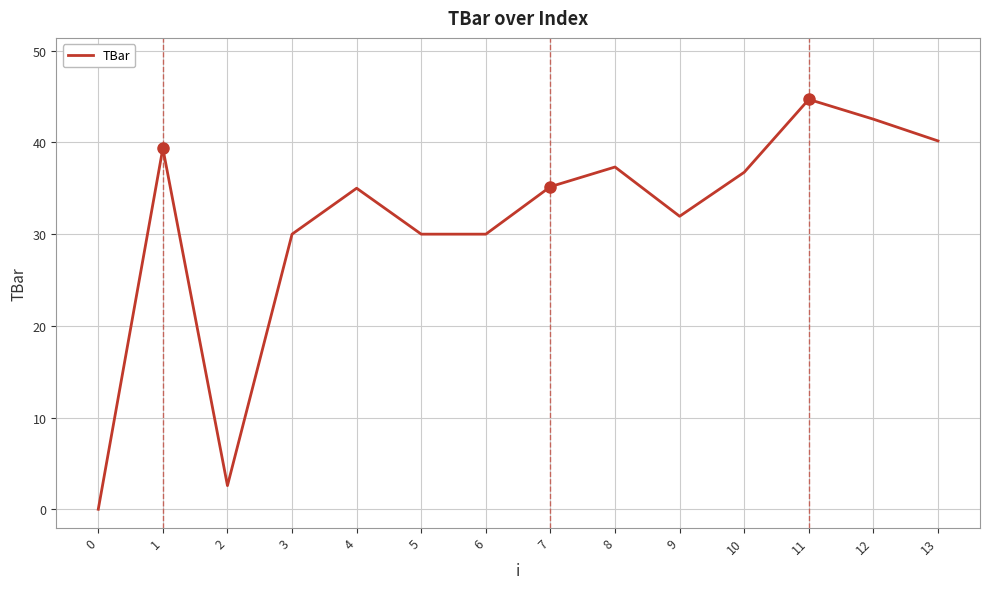

Read the value at 12.

42.5